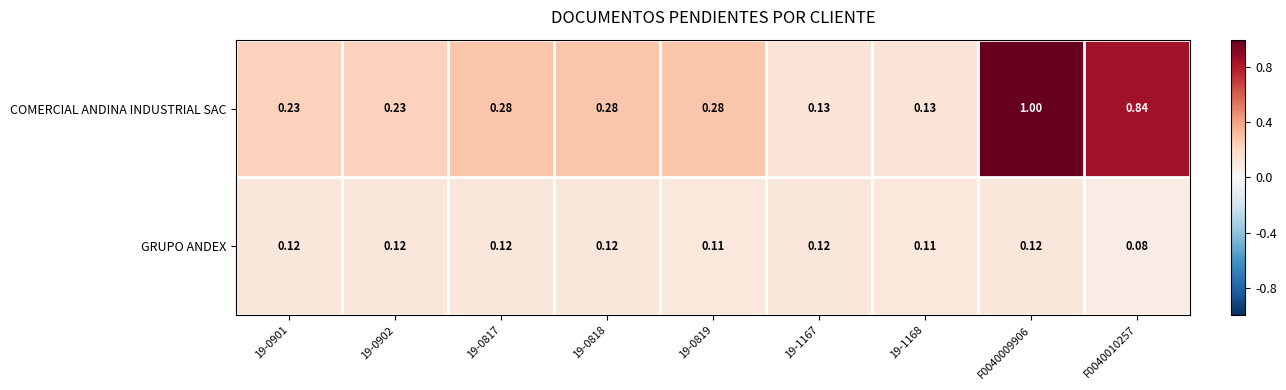

List the series in order of their overall mean, highest first.

COMERCIAL ANDINA INDUSTRIAL SAC, GRUPO ANDEX